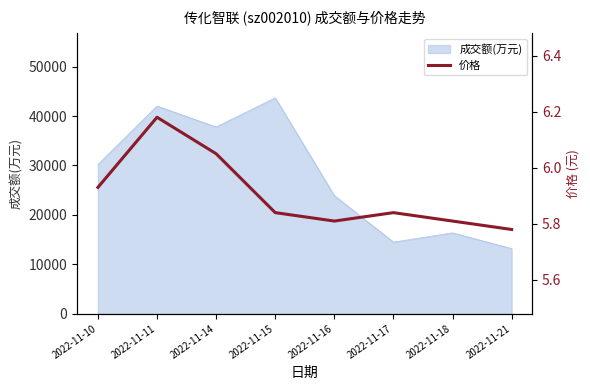

How many lines are shown in the chart?

1